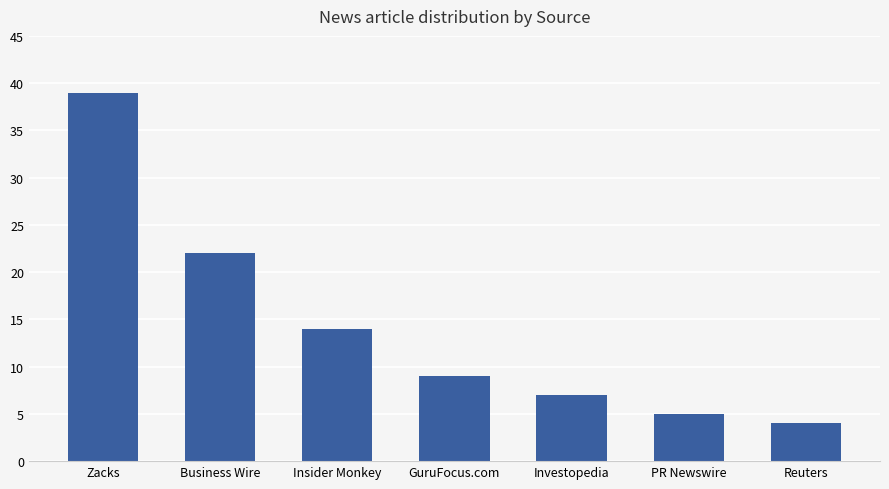

What is the difference between the second highest and minimum values?

18